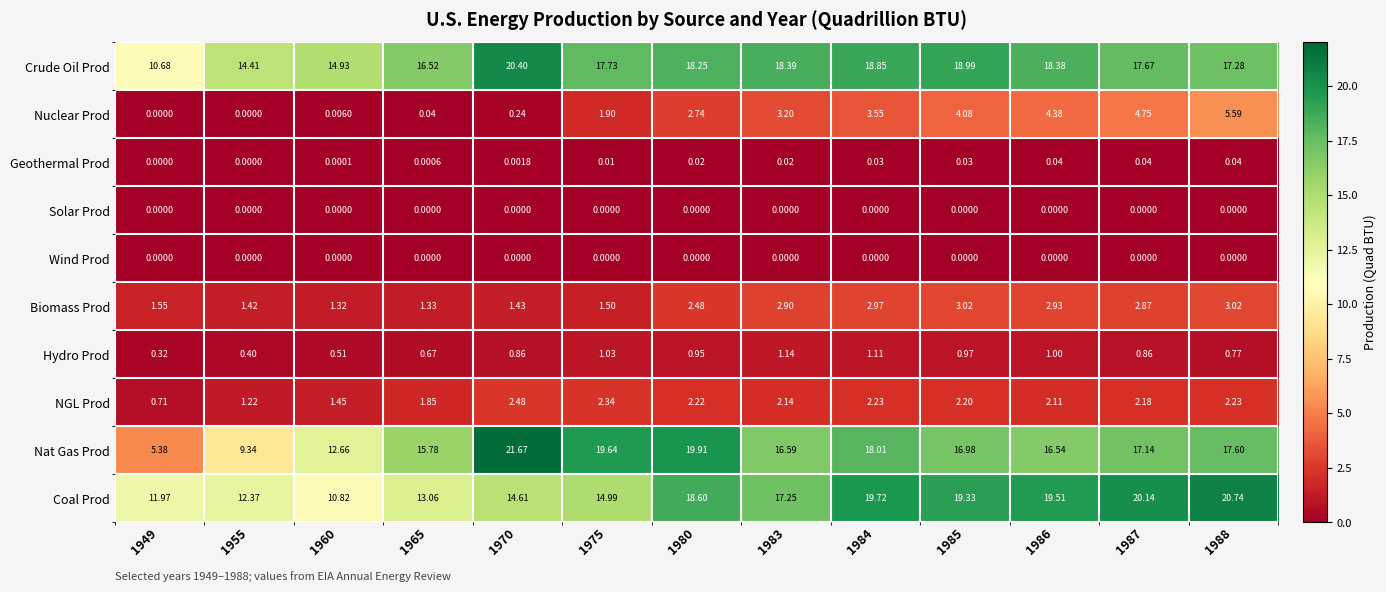

Which series changed the most between 1970 and 1986?

Nat Gas Prod